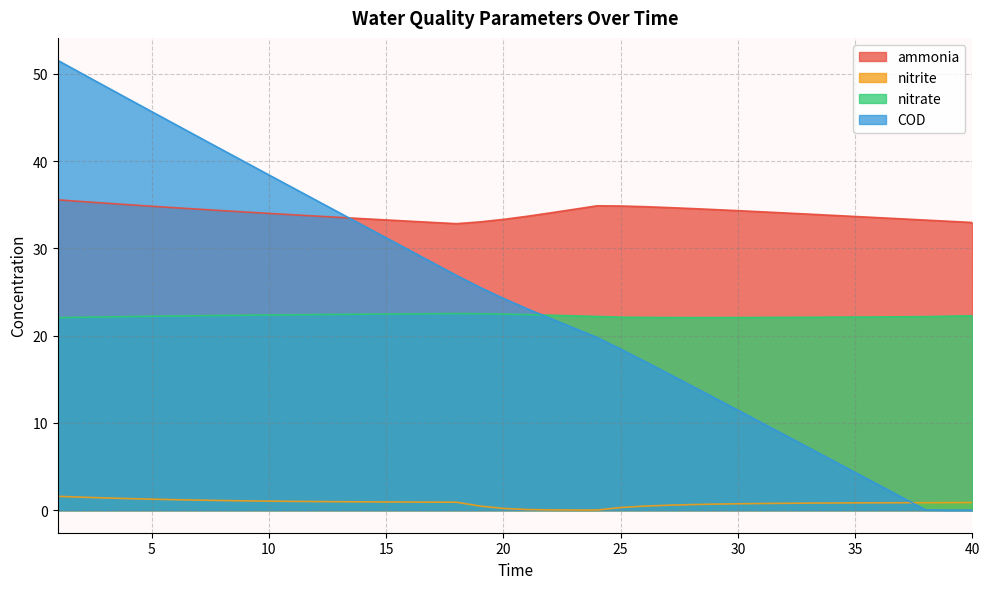

How many times do COD and nitrate cross each other?

1